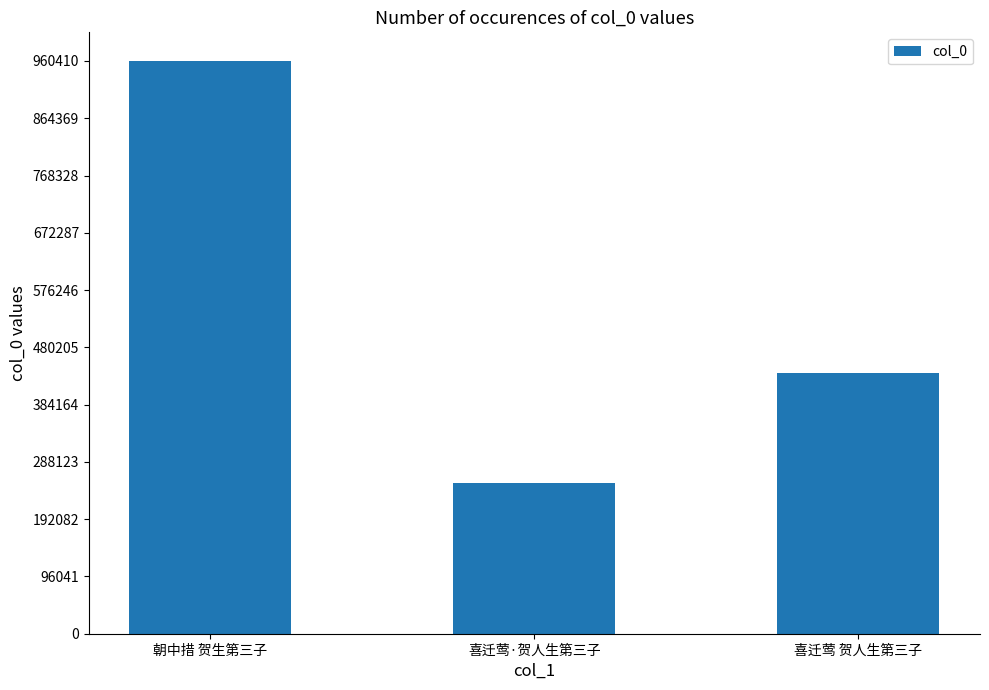

What is the sum of the values at 朝中措 贺生第三子 and 喜迁莺·贺人生第三子?

1213735